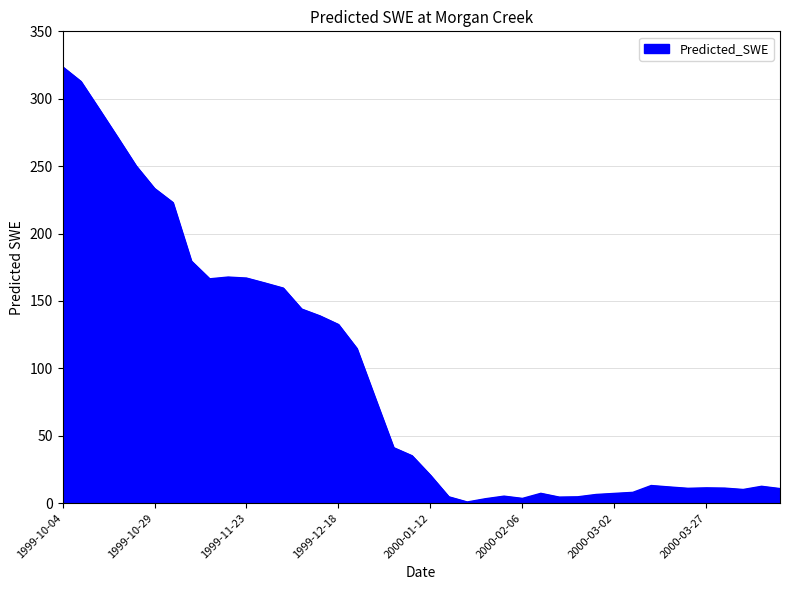

What is the greatest value displayed?

323.7